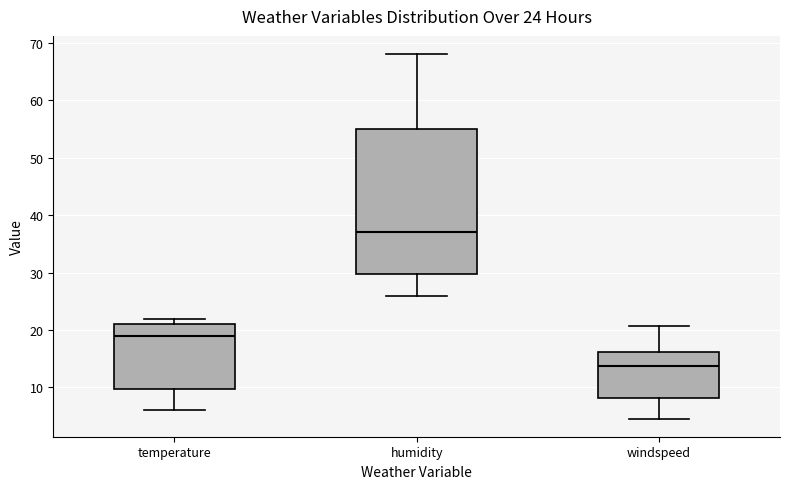

Comparing the boxes themselves (not the whiskers), which one is the tallest?

humidity